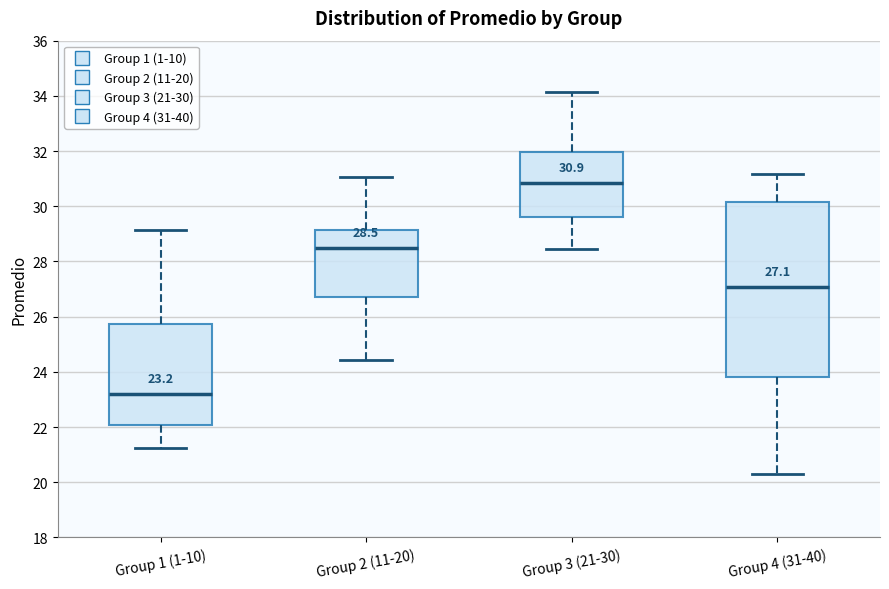

Which box has the highest median line?

Group 3 (21-30)